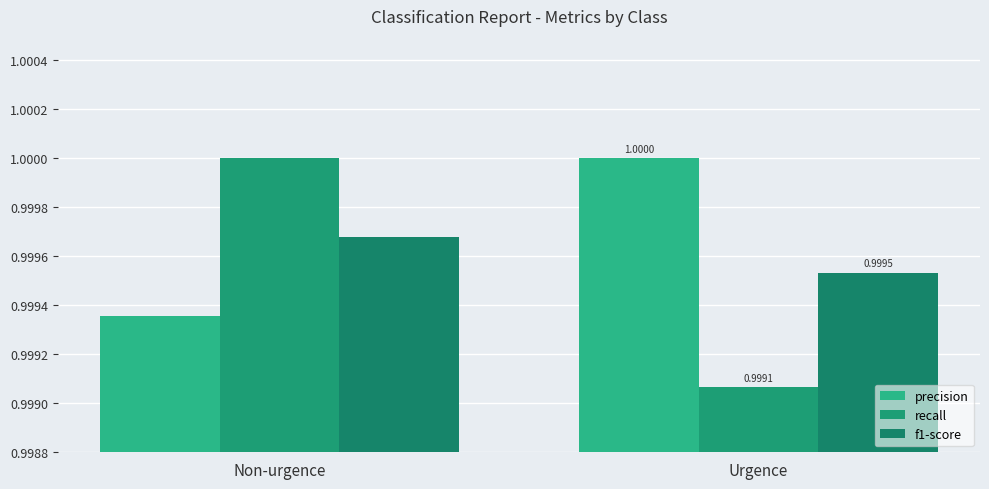

Which series has the largest total across all categories?

precision